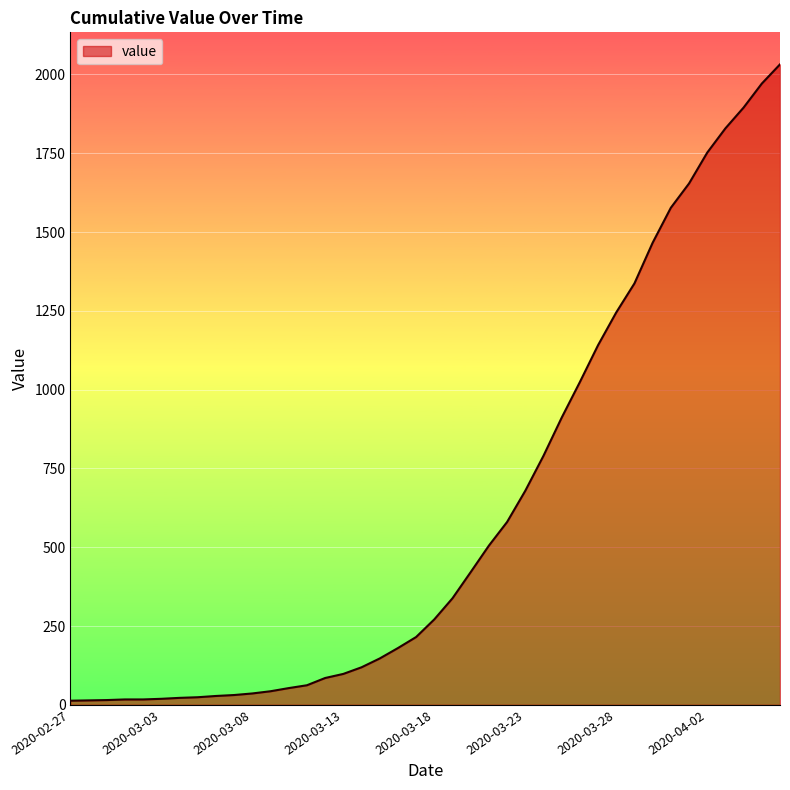

What is the greatest value displayed?

2032